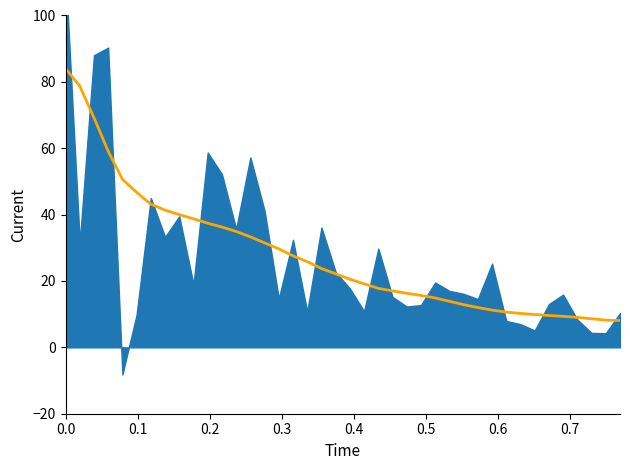

Does the chart have visible grid lines?

No